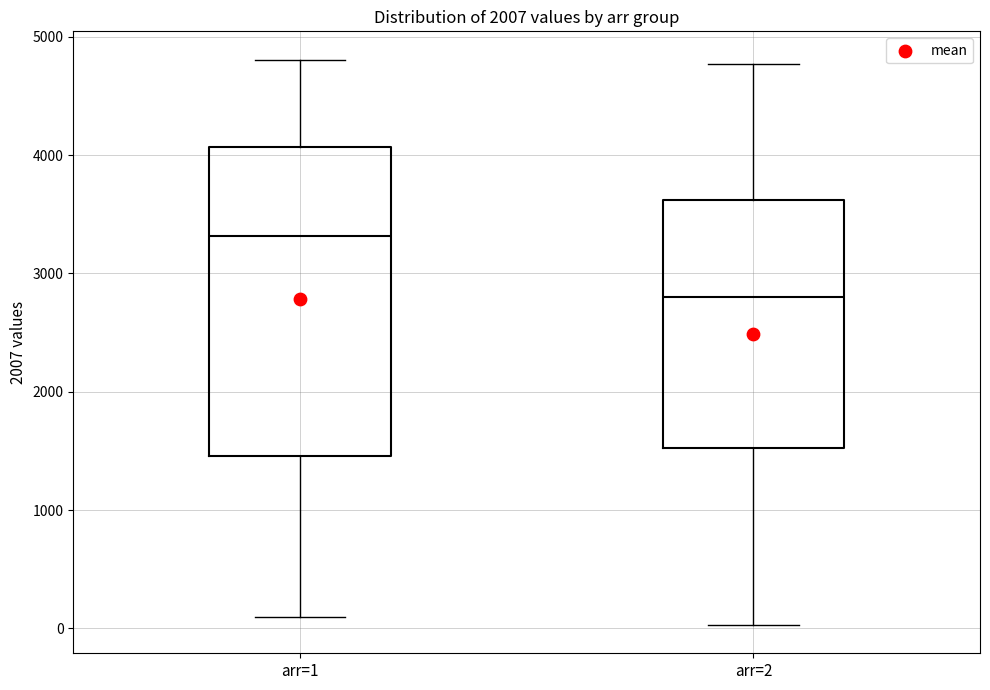

Reading left to right, transcribe this box plot: for each box, give where its median line is, the range the box spans, and where its two whiskers end, as read against the y-axis. The values are not printed on the chart, so give them approximately, as read against the axis.

arr=1: median 3300, box 1500 to 4100, whiskers 100 to 4800
arr=2: median 2800, box 1500 to 3600, whiskers 0 to 4800